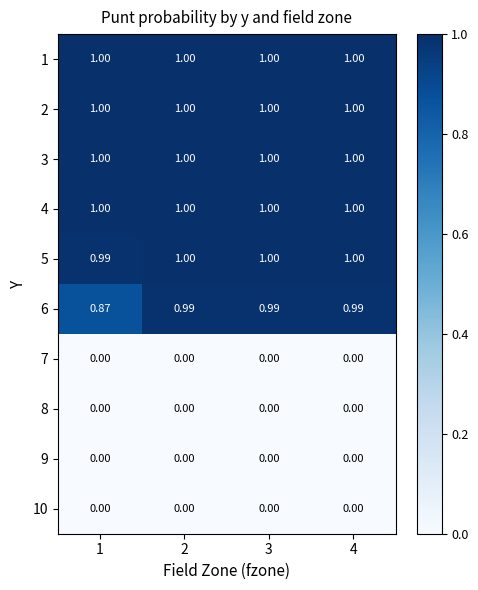

Is the value of 2 at 4 greater than the value of 7 at 1?

Yes